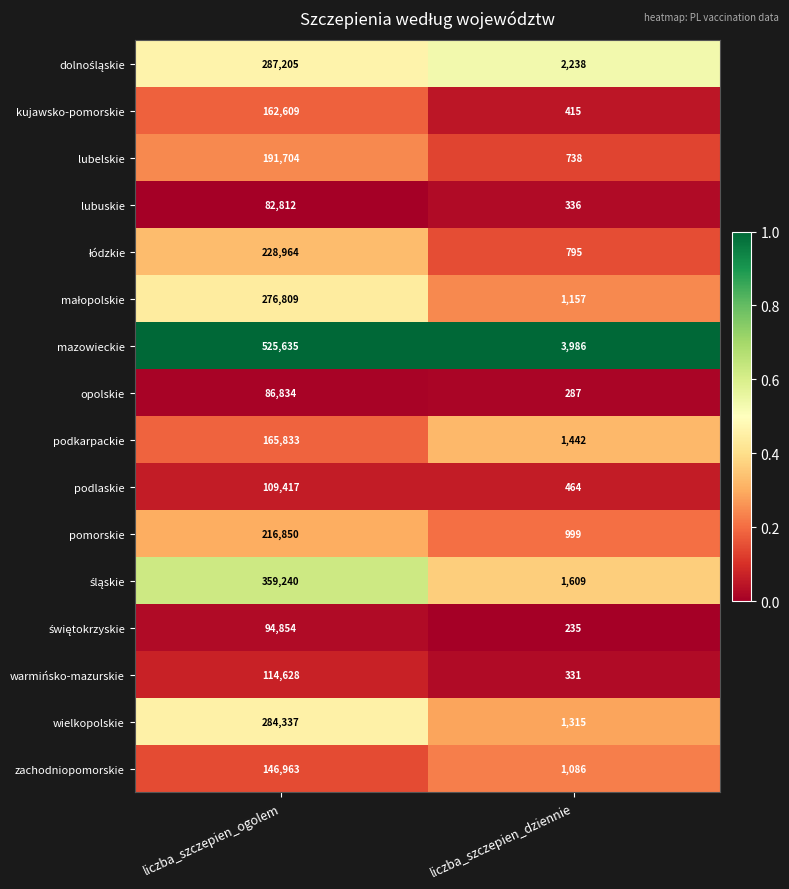

What is the maximum value shown in the chart?

525635